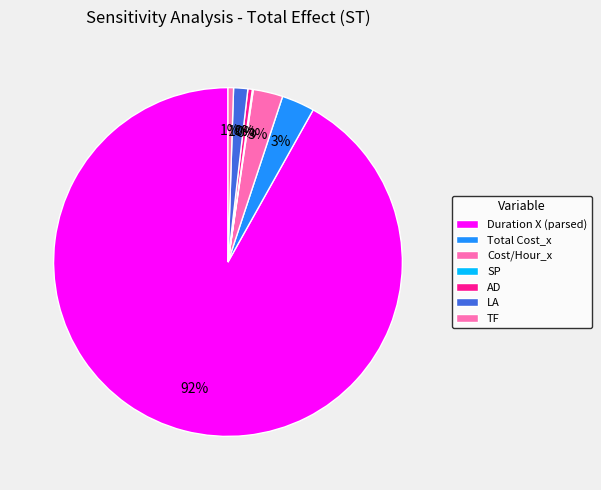

To the nearest percent, what portion does LA represent?

1%